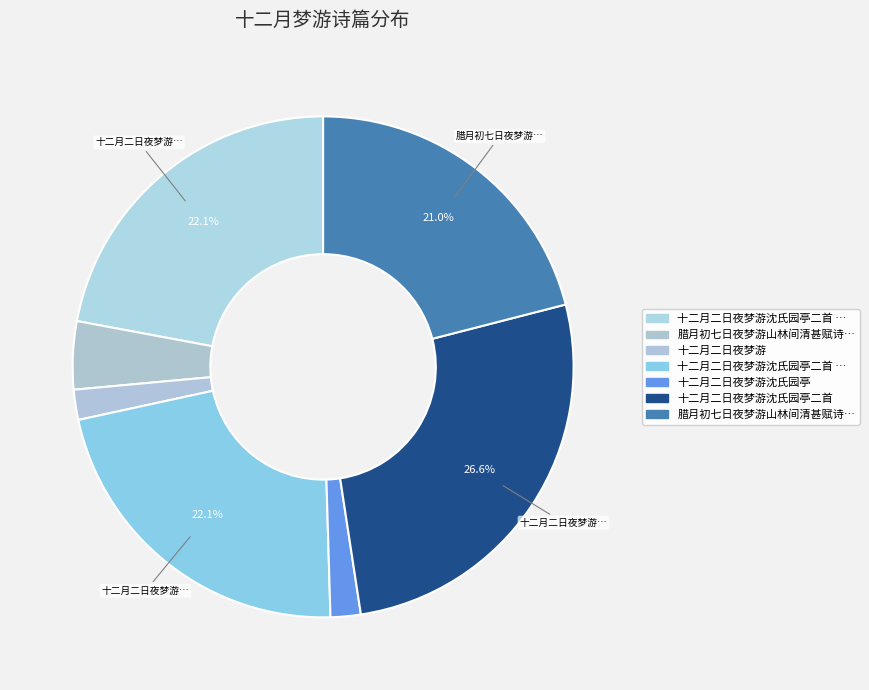

Which category has the smallest portion of the pie?

十二月二日夜梦游沈氏园亭